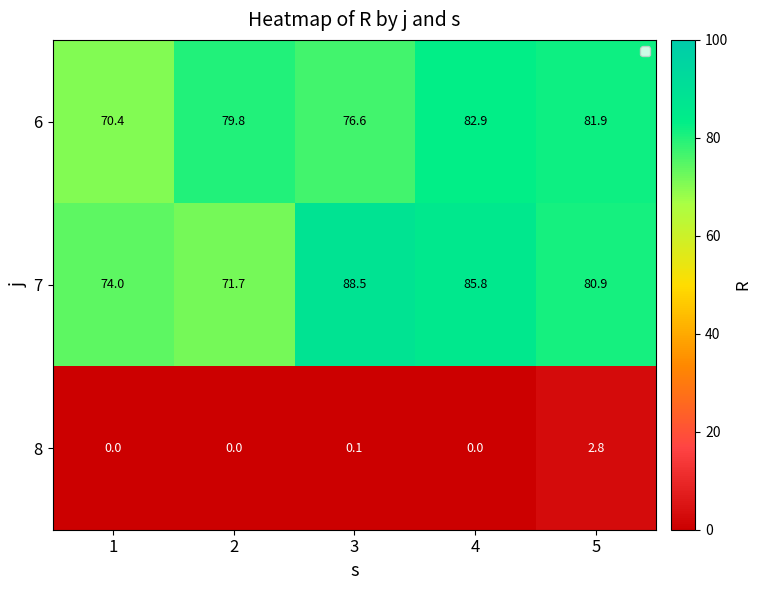

What is the average value of the 6 series?

78.3